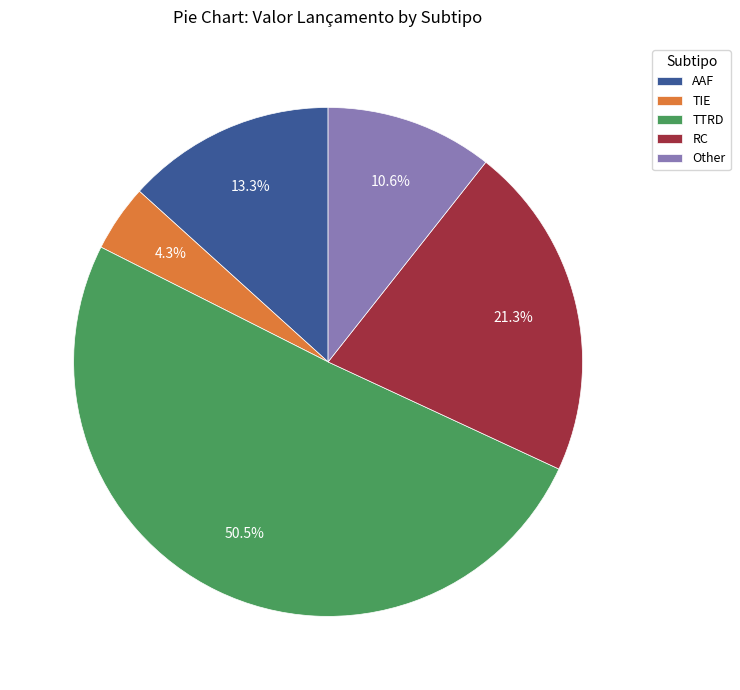

Does TTRD account for over 50% of the chart?

Yes